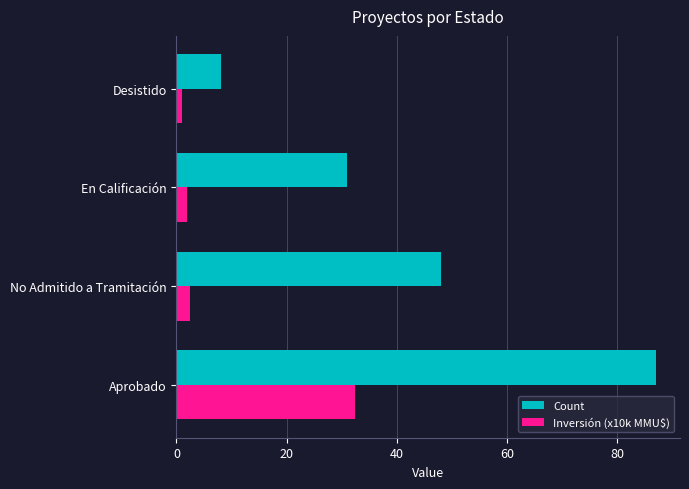

True or false: Count has a value of 87.0 at Aprobado.

True